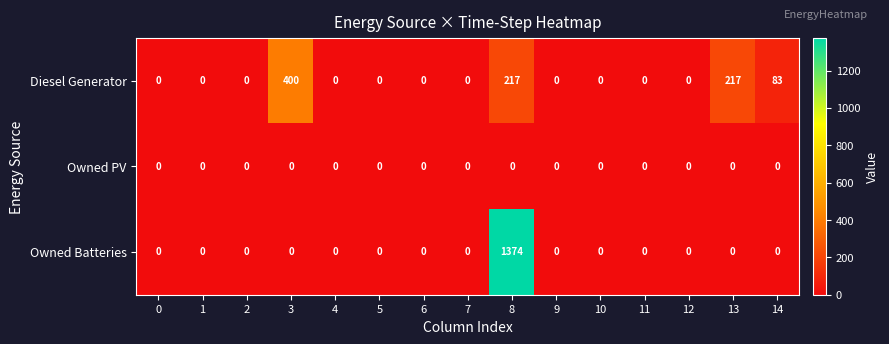

What is the average value of the Diesel Generator series?

61